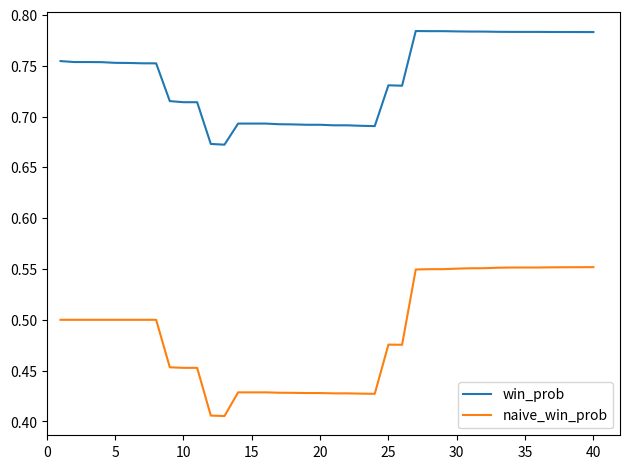

Which series has the widest spread of values?

naive_win_prob